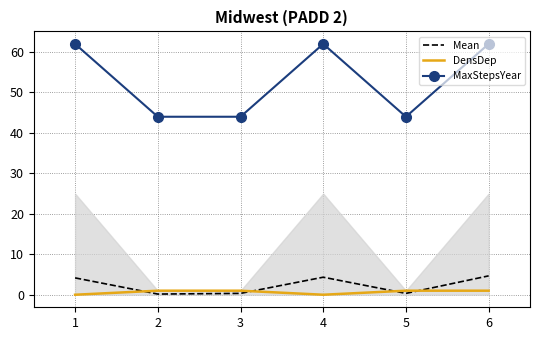

What are all the series names shown in the legend?

Mean, DensDep, MaxStepsYear